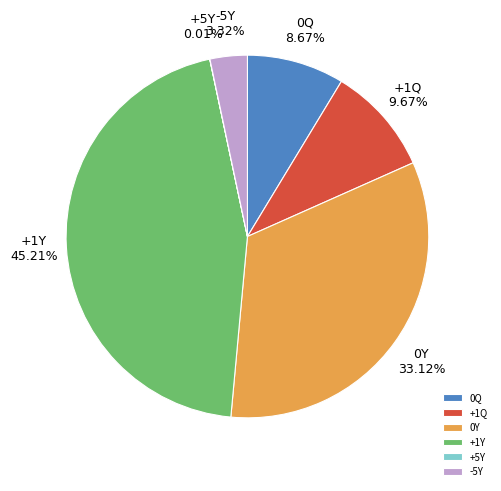

Between 0Q and +1Q, which is larger?

+1Q